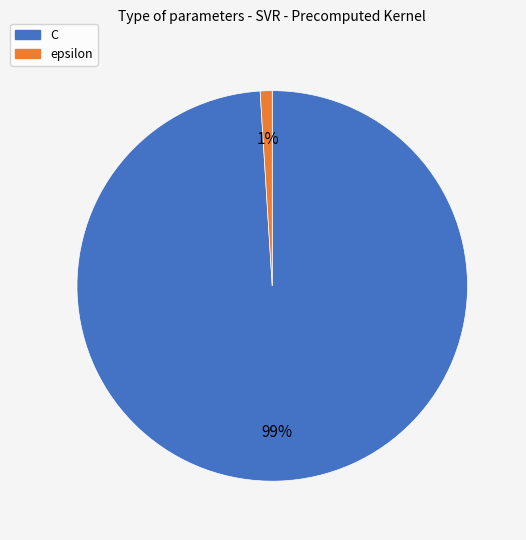

How many slices are in this pie chart?

2